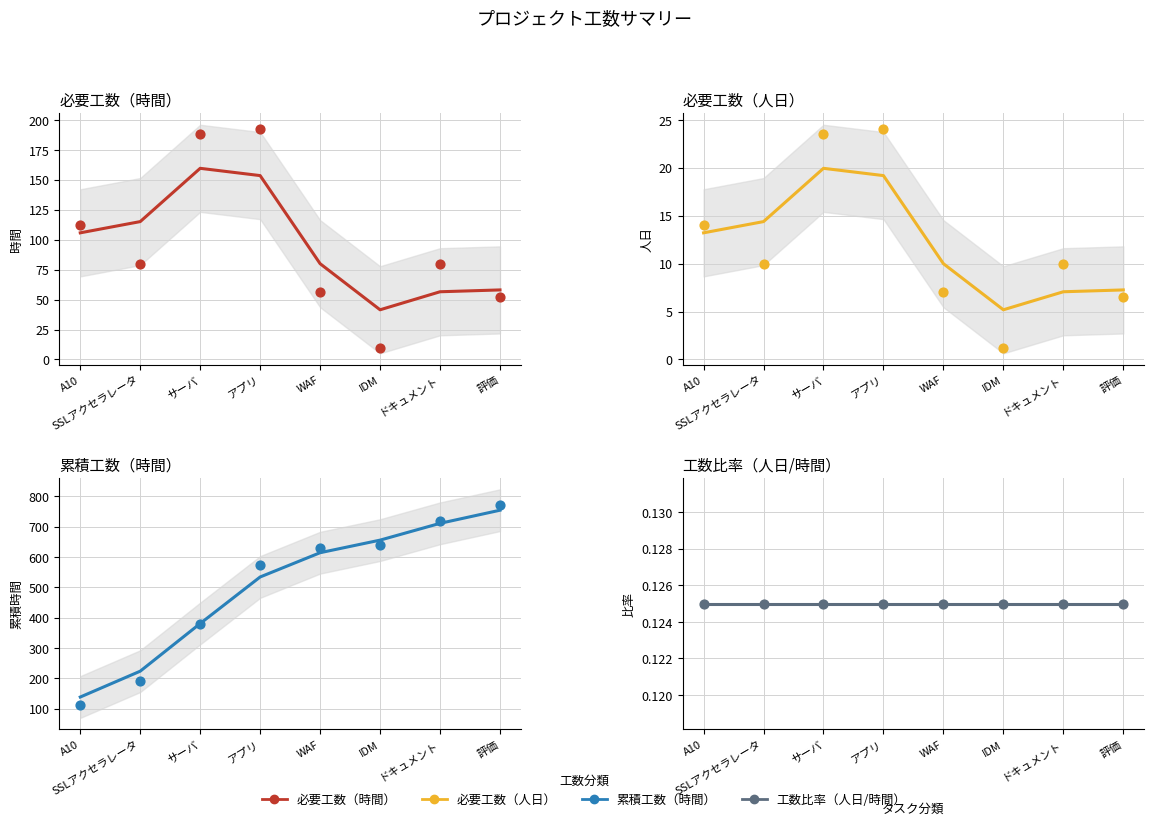

At which category is the sum across all series the highest?

評価